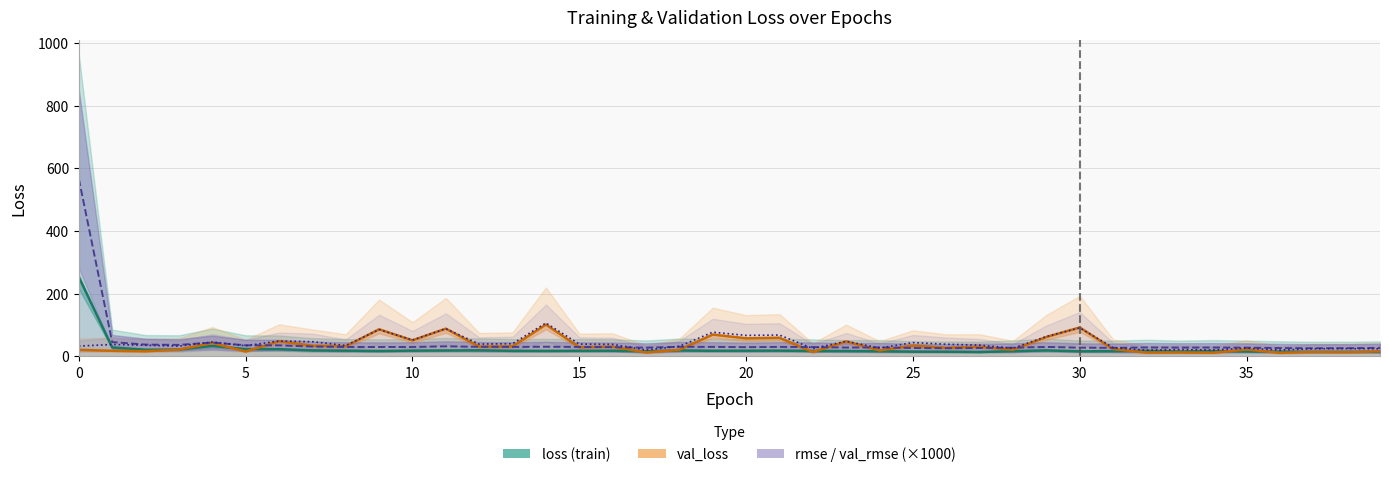

Reading left to right, what are all the values shown in this chart?

loss: 253.3	28.4	20.9	21.5	33.4	23.1	22.9	19.0	18.0	17.0	18.2	18.7	19.1	17.5	17.3	17.6	17.8	16.1	18.7	17.8	17.9	18.2	17.1	16.7	16.2	14.9	14.7	13.9	16.4	19.0	16.0	16.4	17.4	15.4	16.7	15.5	15.0	14.3	14.3	14.1
val_loss: 20.7	17.6	16.2	21.4	42.8	15.4	47.9	34.0	32.0	86.4	51.0	88.4	31.0	31.8	101.4	29.1	31.0	12.4	20.9	69.5	57.4	59.3	13.9	47.8	18.9	34.3	27.3	30.9	21.0	61.7	92.1	23.3	12.0	12.3	11.4	21.8	11.1	14.0	13.1	15.9
root_mean_squared_error (×1000): 566.4	45.4	37.4	36.5	44.0	35.1	35.0	31.2	29.8	29.7	29.8	31.9	30.4	30.0	30.7	29.9	29.3	27.6	30.4	30.0	29.2	30.0	29.6	28.0	28.5	26.6	26.0	26.6	27.6	30.0	27.6	27.1	28.3	27.9	28.1	27.7	26.3	25.9	25.9	26.9
val_root_mean_squared_error (×1000): 32.7	37.8	35.4	32.6	45.6	33.8	48.8	46.6	34.6	85.3	52.0	88.2	39.0	40.3	106.3	39.1	38.1	20.3	31.9	77.0	66.7	67.9	25.0	47.9	26.4	43.8	38.6	35.6	25.6	63.3	90.9	27.8	19.7	21.4	20.1	26.2	20.0	24.1	24.6	23.9